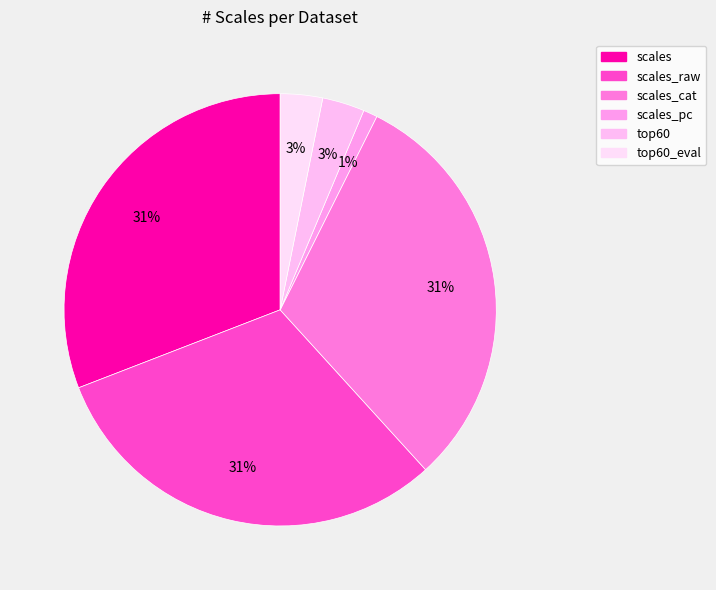

How many segments does this pie chart have?

6